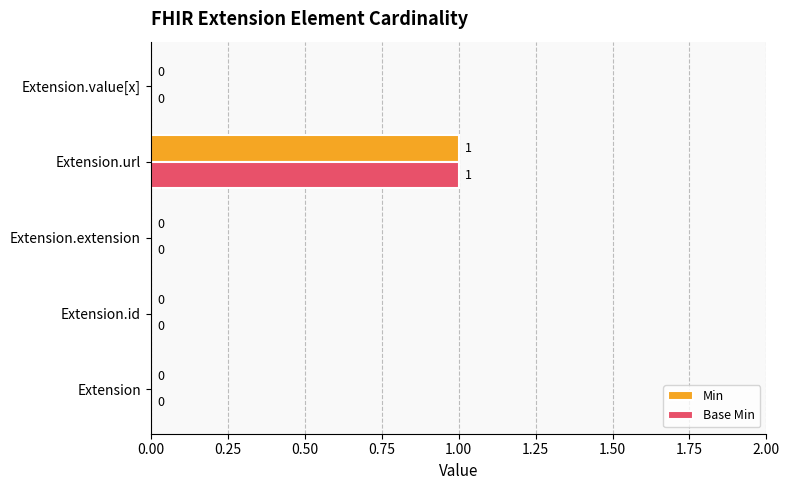

Count the number of categories in the chart.

5